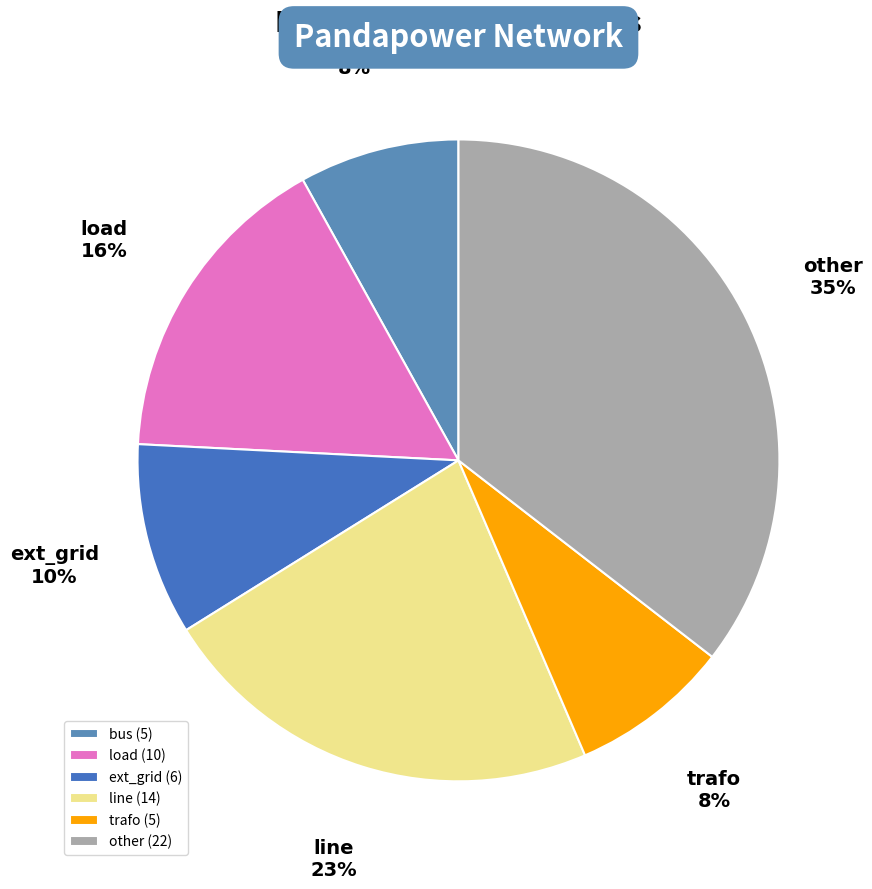

Does trafo account for over 50% of the chart?

No